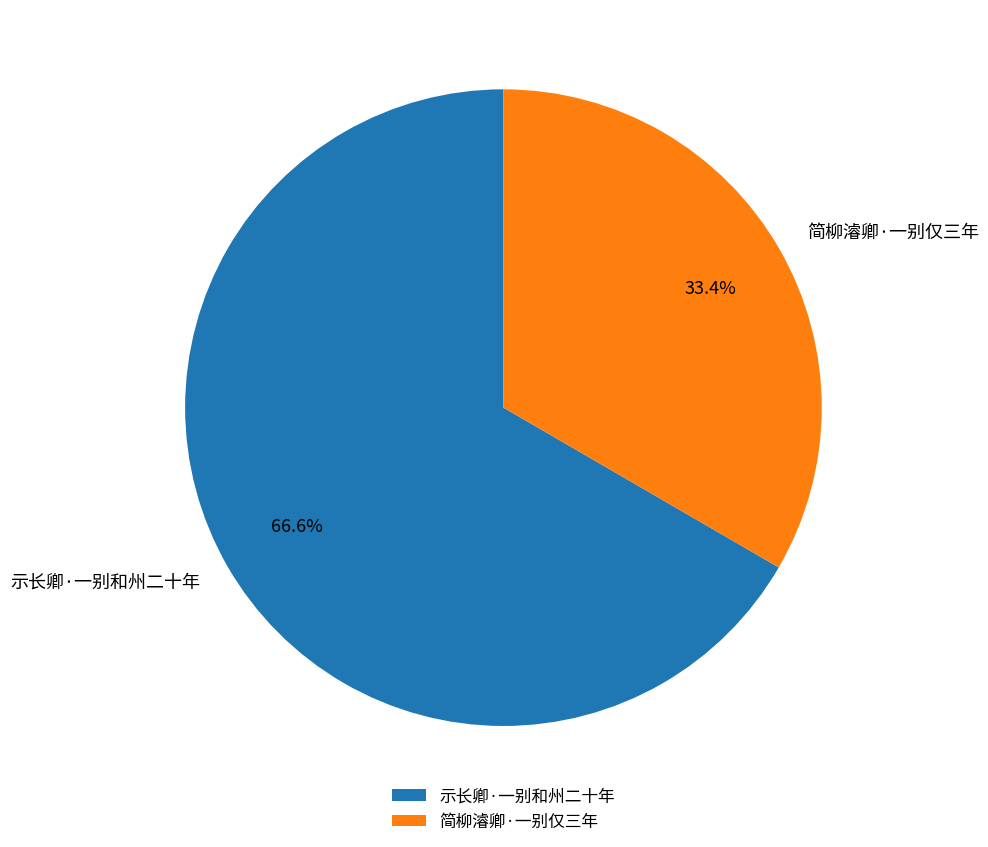

Which category has the smallest portion of the pie?

简柳濬卿·一别仅三年